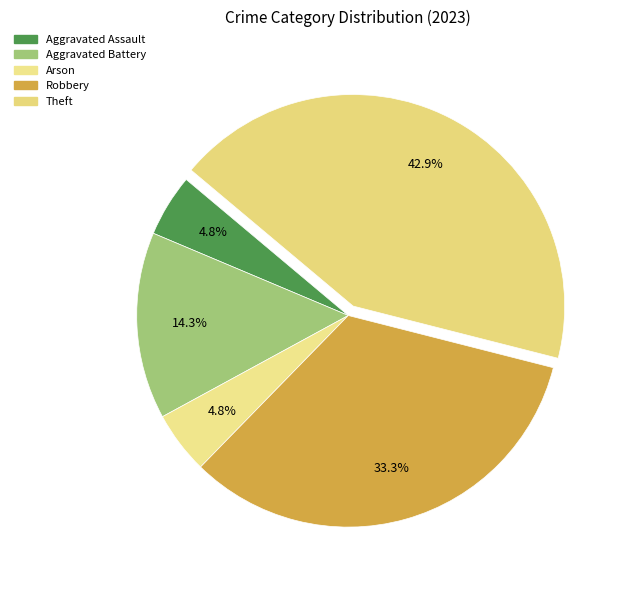

Count the number of slices in the pie.

5